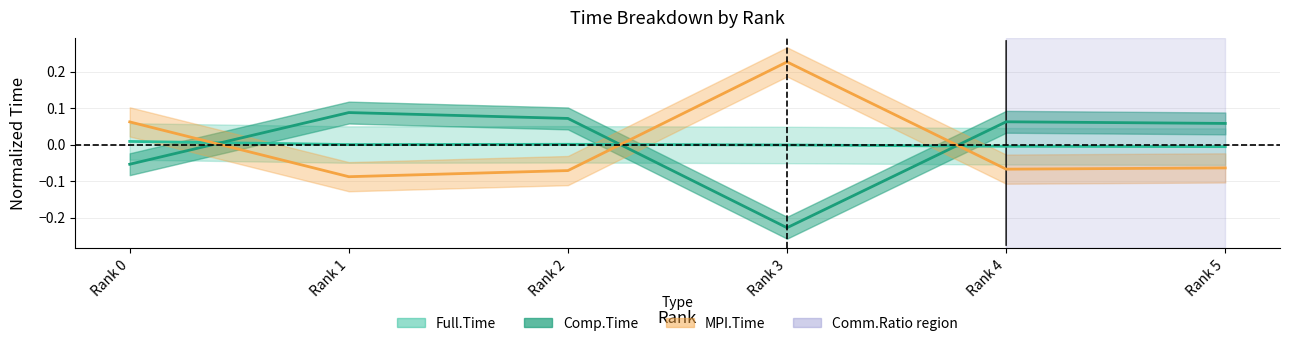

What is the sum of the Comp.Time values at Rank 5 and Rank 1?

0.1